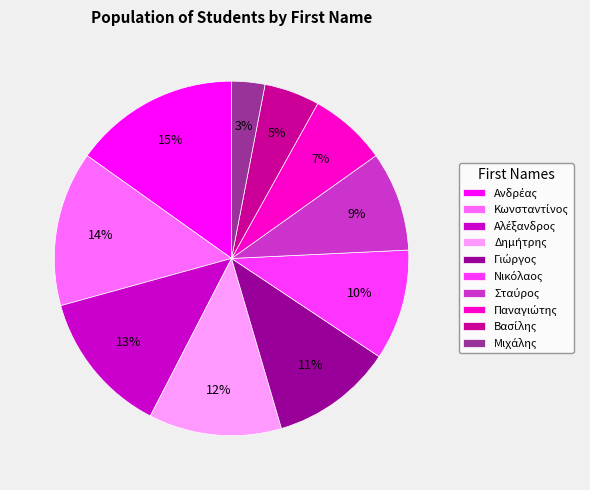

Is there any slice that represents more than half of the pie?

No